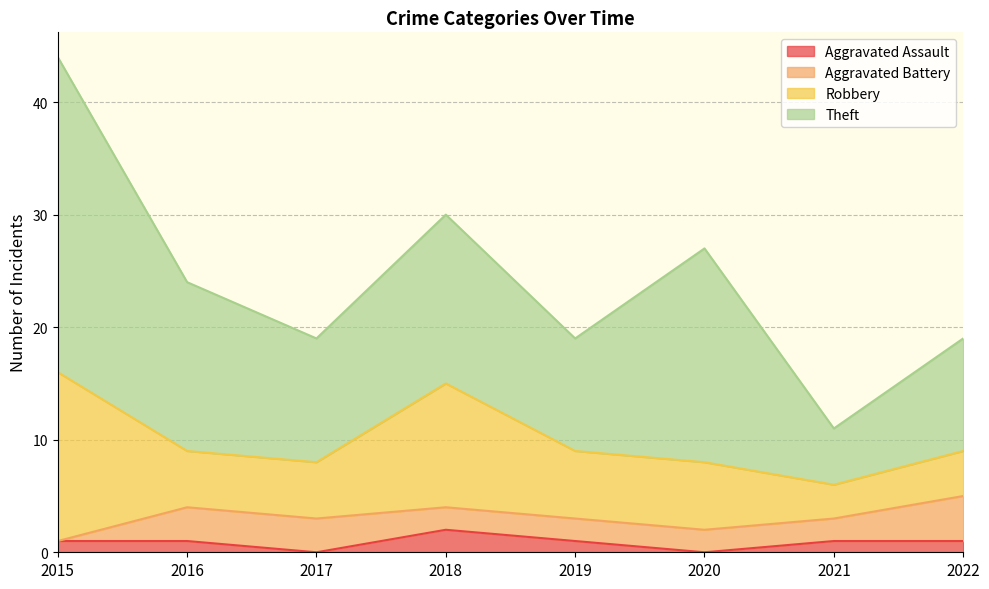

Rank the categories by Theft value from lowest to highest.

2021, 2019, 2022, 2017, 2016, 2018, 2020, 2015